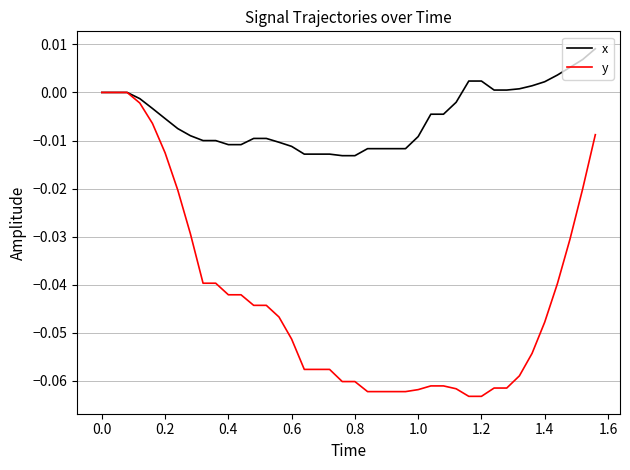

Which series has the largest total across all categories?

x